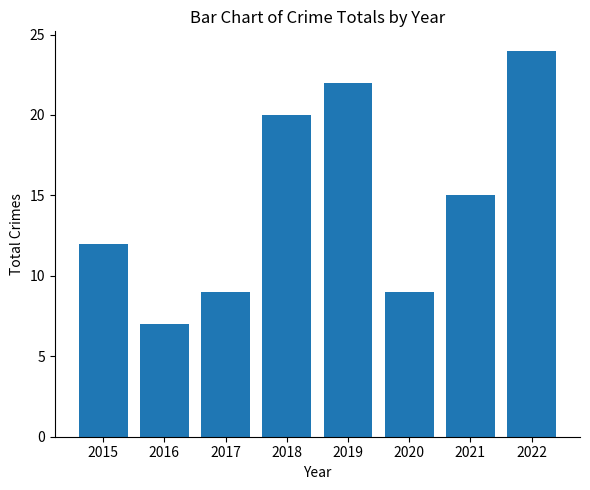

What is the maximum value shown in the chart?

24